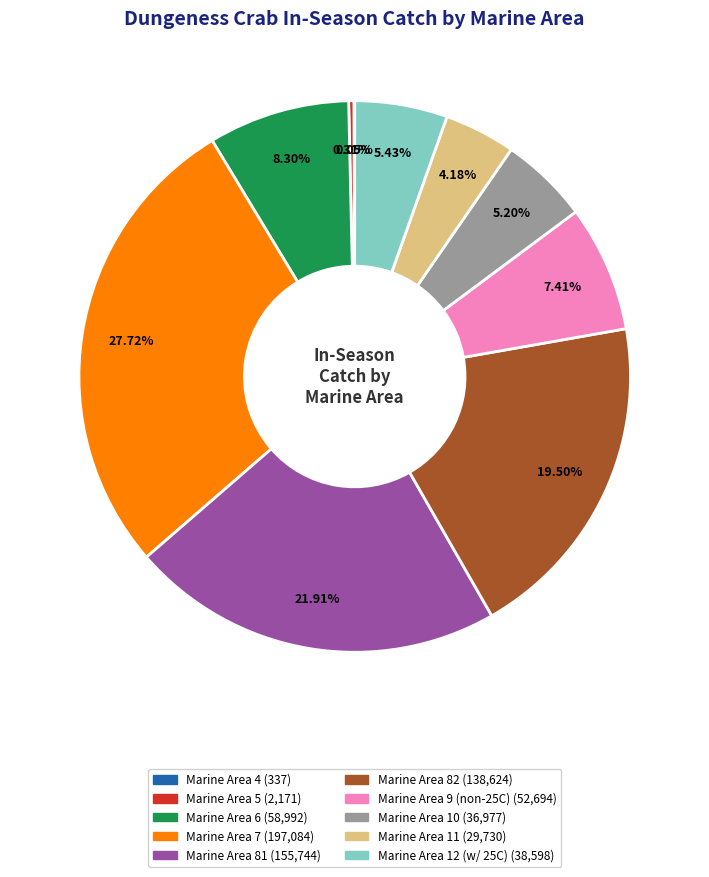

Is there any slice that represents more than half of the pie?

No